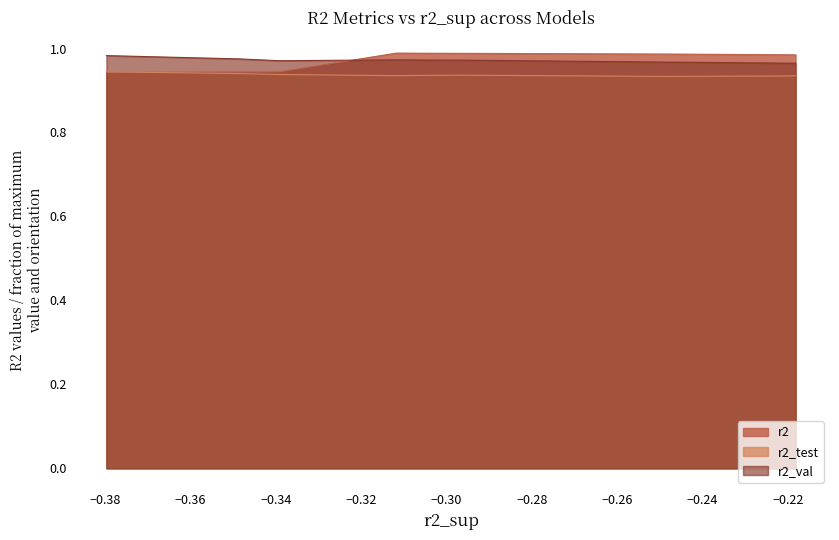

How many times do r2_val and r2 cross each other?

1